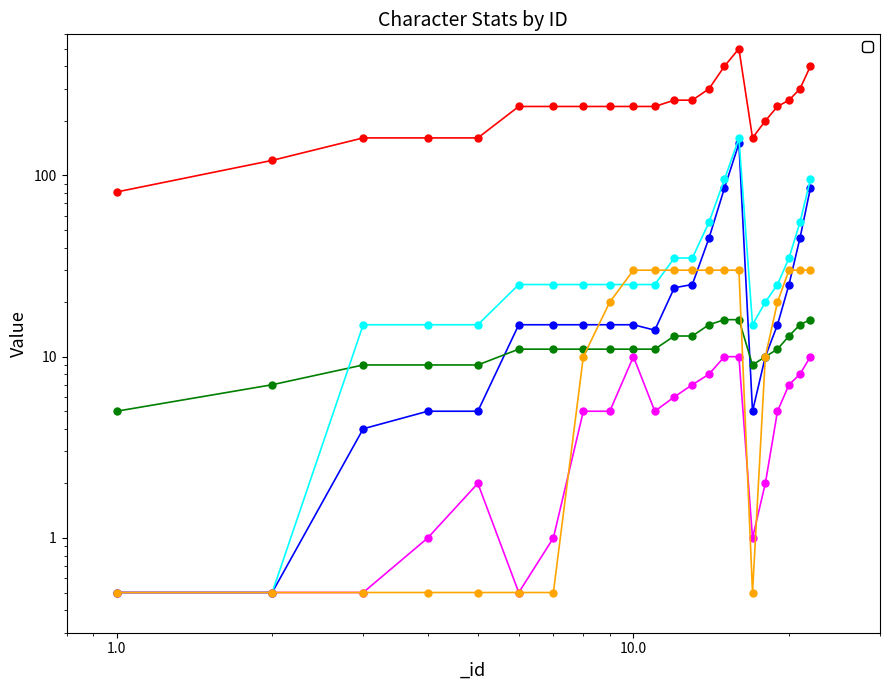

True or false: _talent and _quality intersect in this chart.

True